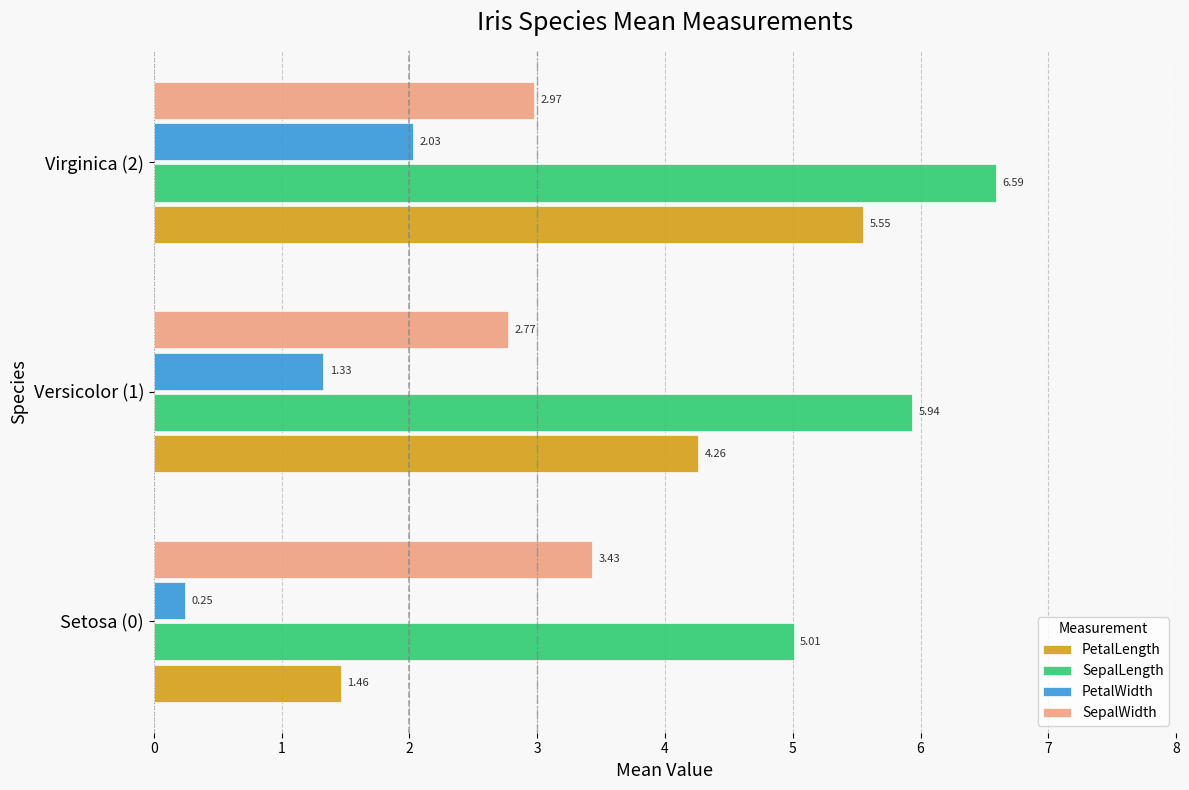

What is the sum of the PetalWidth values at Versicolor (1) and Setosa (0)?

1.6